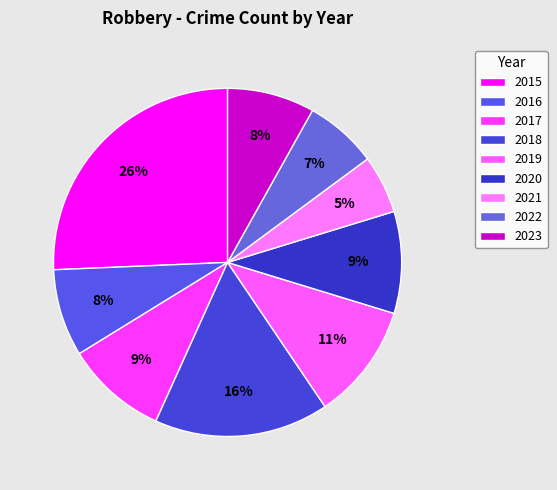

How many segments does this pie chart have?

9